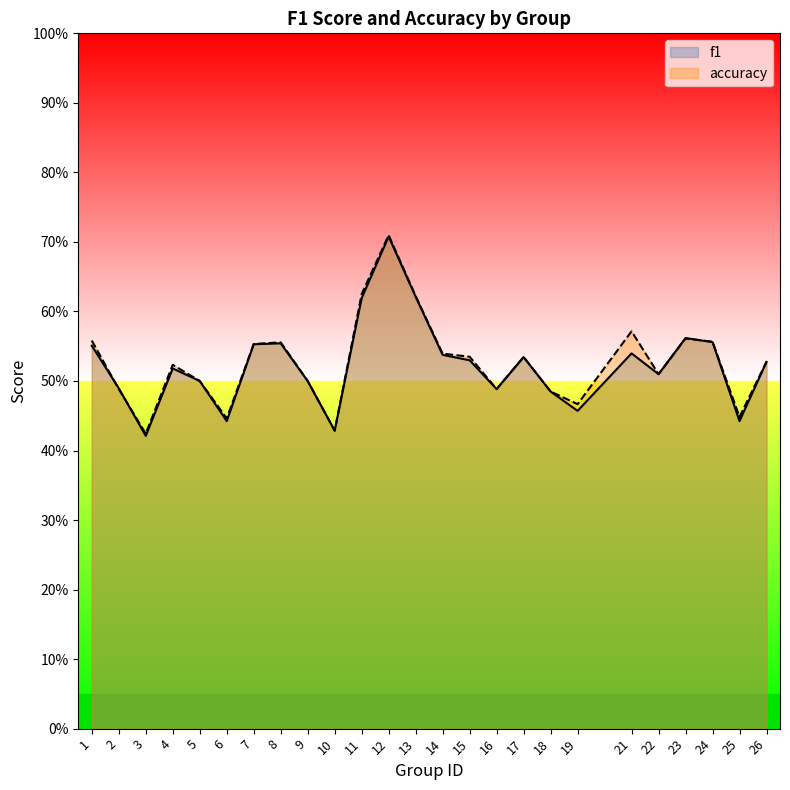

What are all the series names shown in the legend?

f1, accuracy